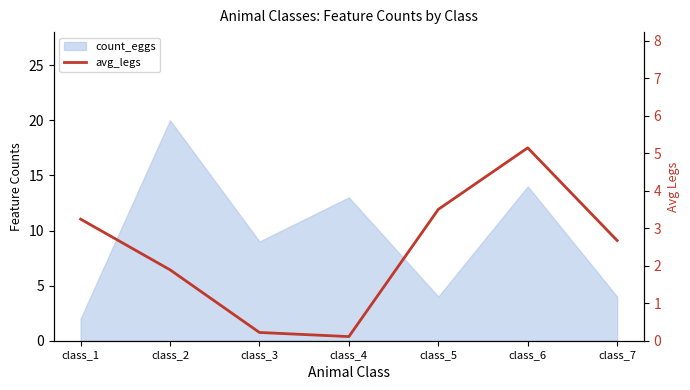

How many lines are shown in the chart?

1